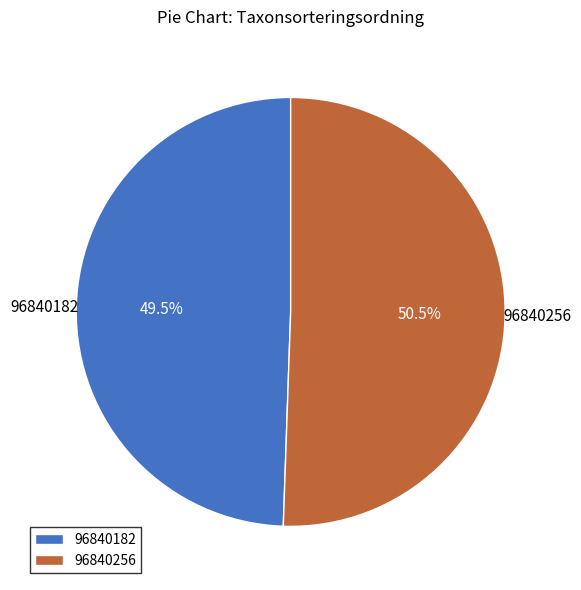

Is there any slice that represents more than half of the pie?

Yes